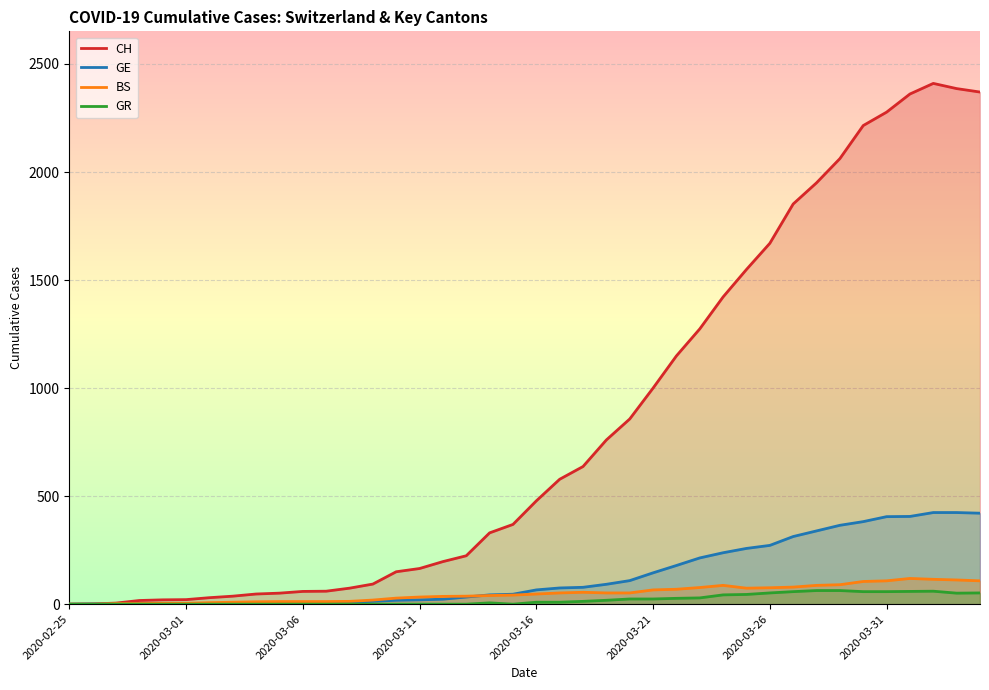

At 18, list the series in order from smallest to largest.

GR, BS, GE, CH